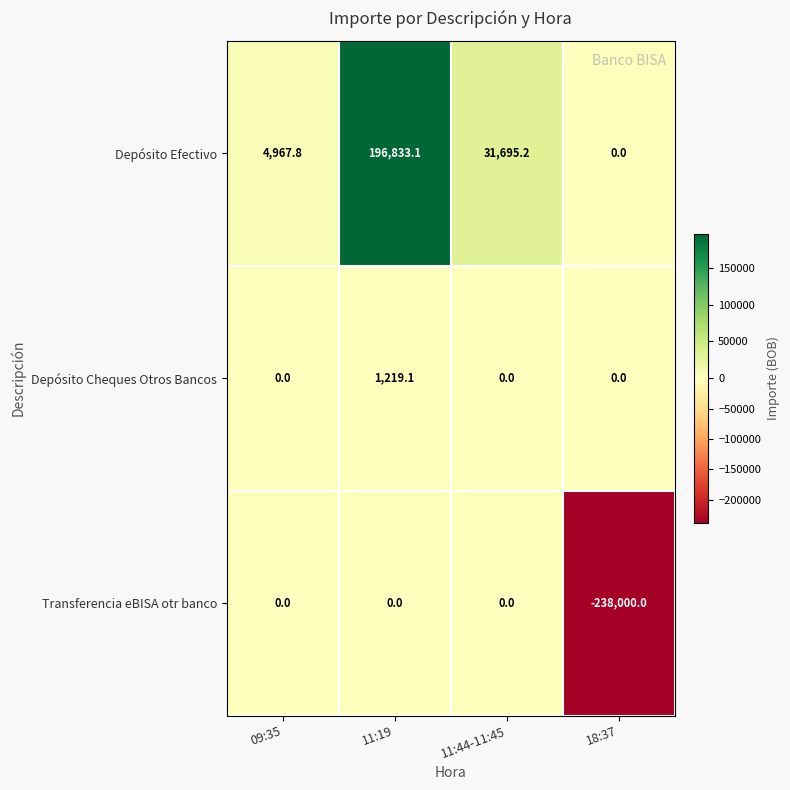

List the series in order of their peak value, highest first.

Depósito Efectivo, Depósito Cheques Otros Bancos, Transferencia eBISA otr banco